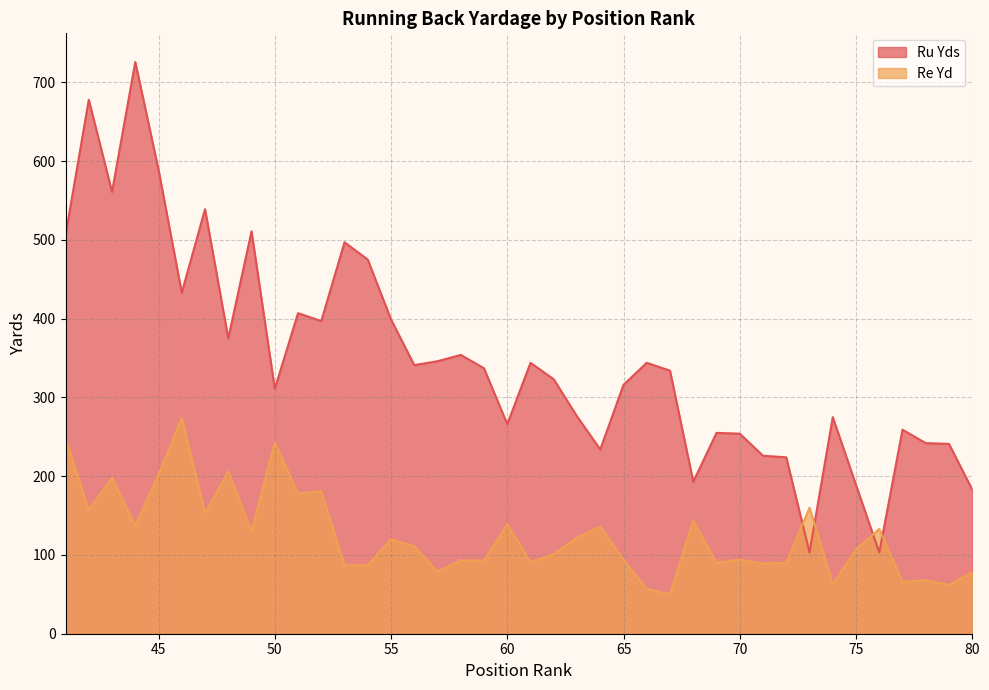

True or false: Re Yd has a value of 160 at 73.

True